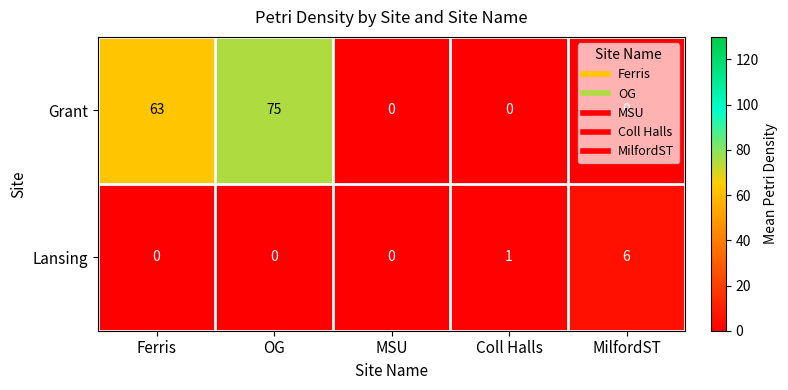

What is the greatest value displayed?

75